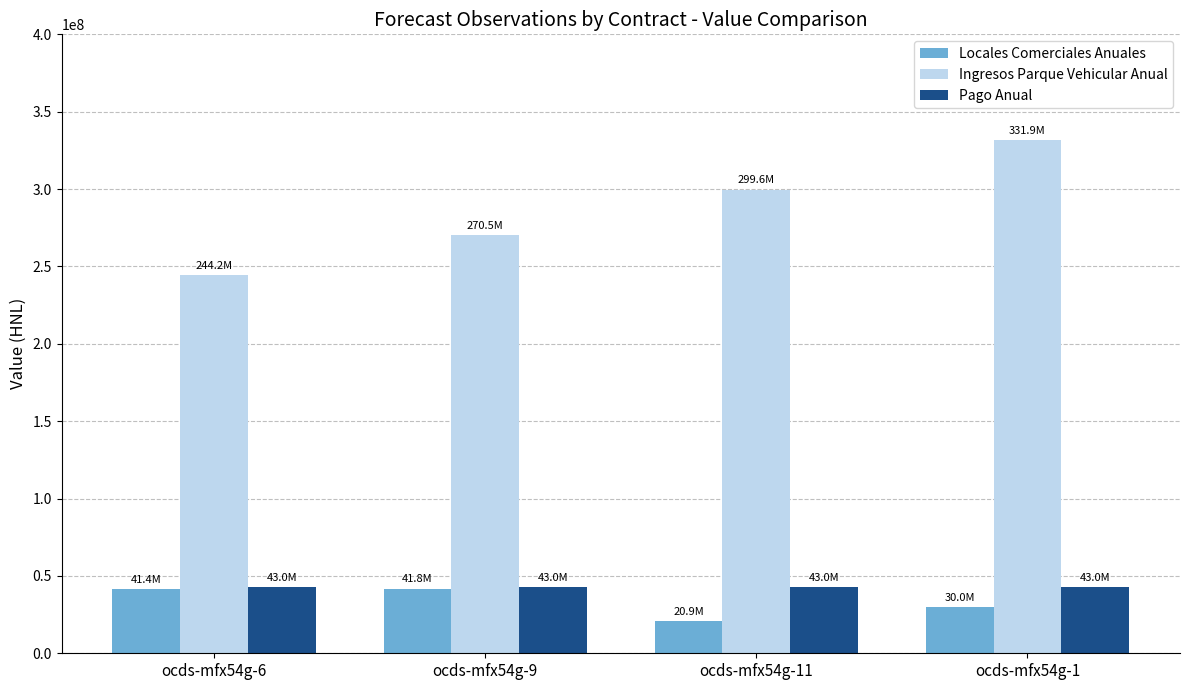

What is the maximum value for Pago Anual?

43000000